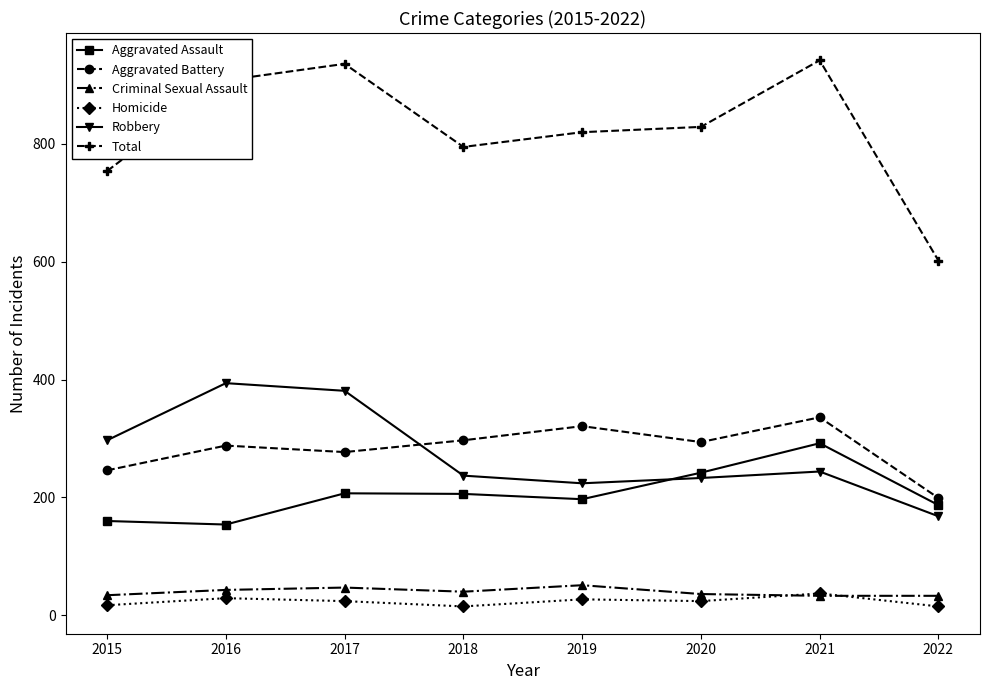

How many lines are shown in the chart?

6